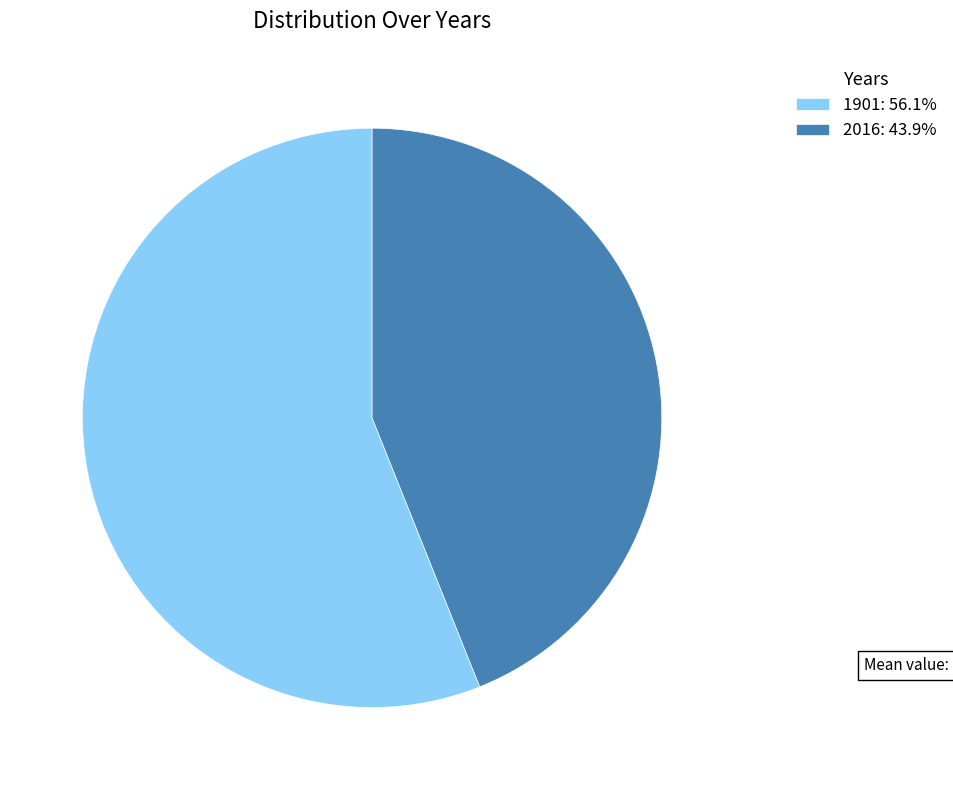

Is 2016: 43.9% the majority of the pie?

No